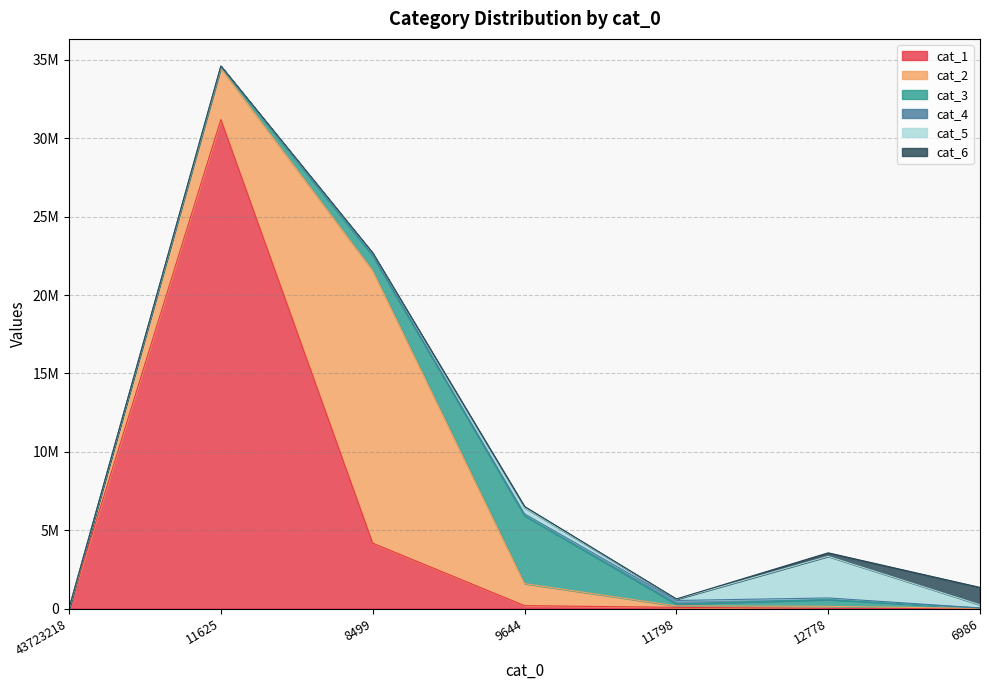

What is the label of the 3rd point from the right?

11798